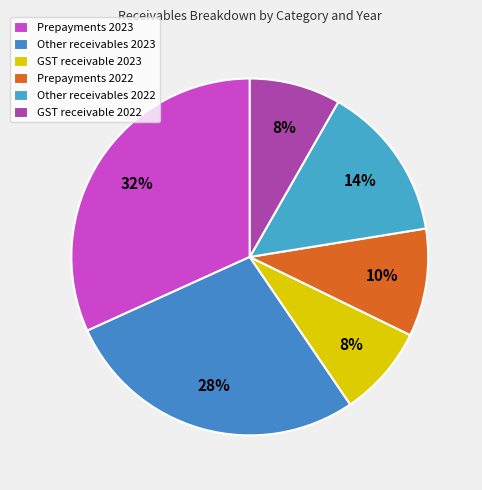

Do Other receivables 2022 and GST receivable 2023 together represent more than half of the pie?

No